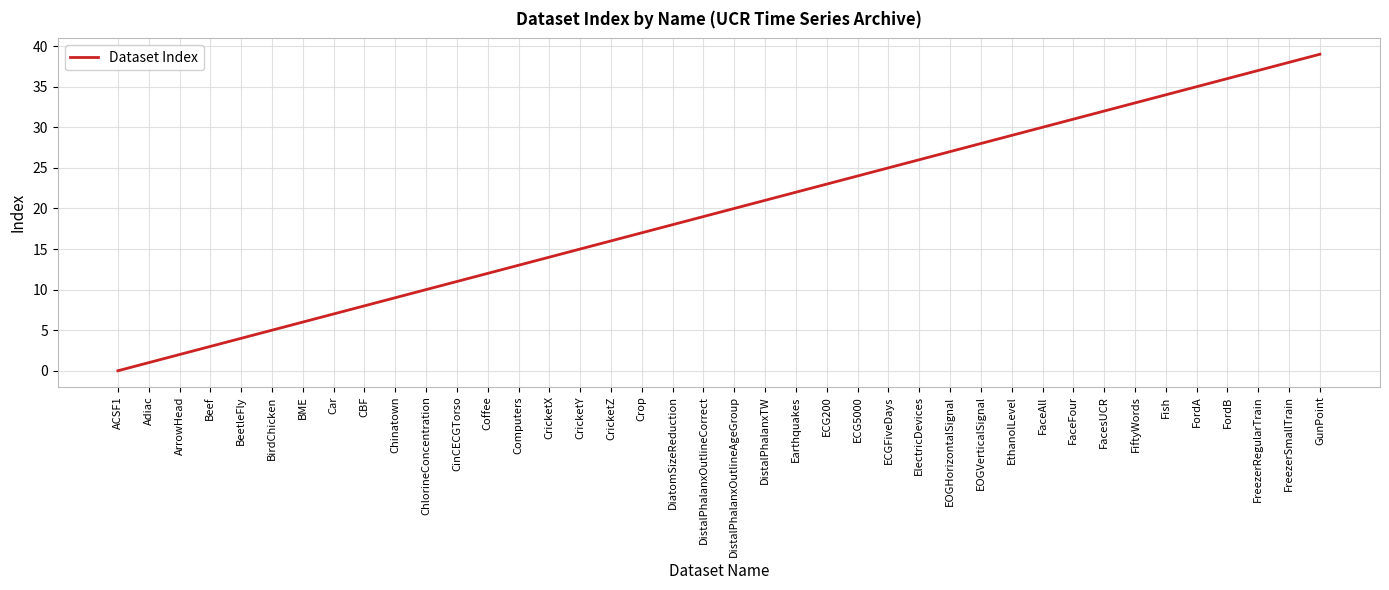

Approximately how many times larger is the value at Earthquakes compared to Fish?

0.6